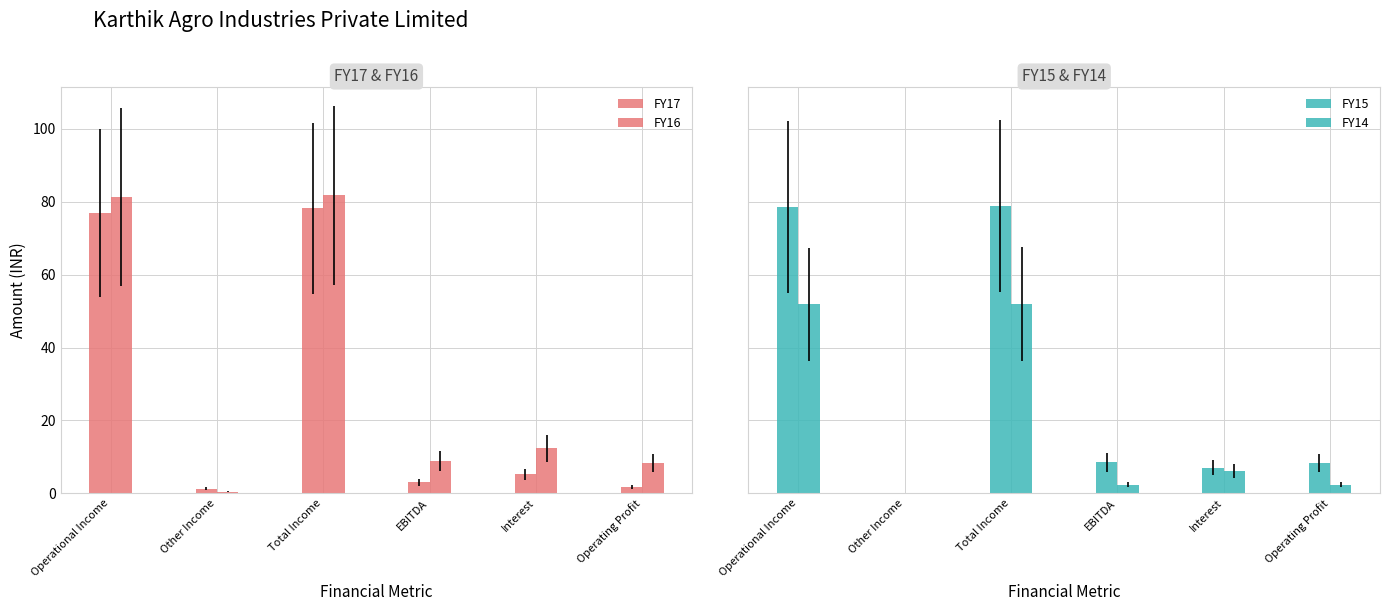

Which series has the largest total across all categories?

FY16